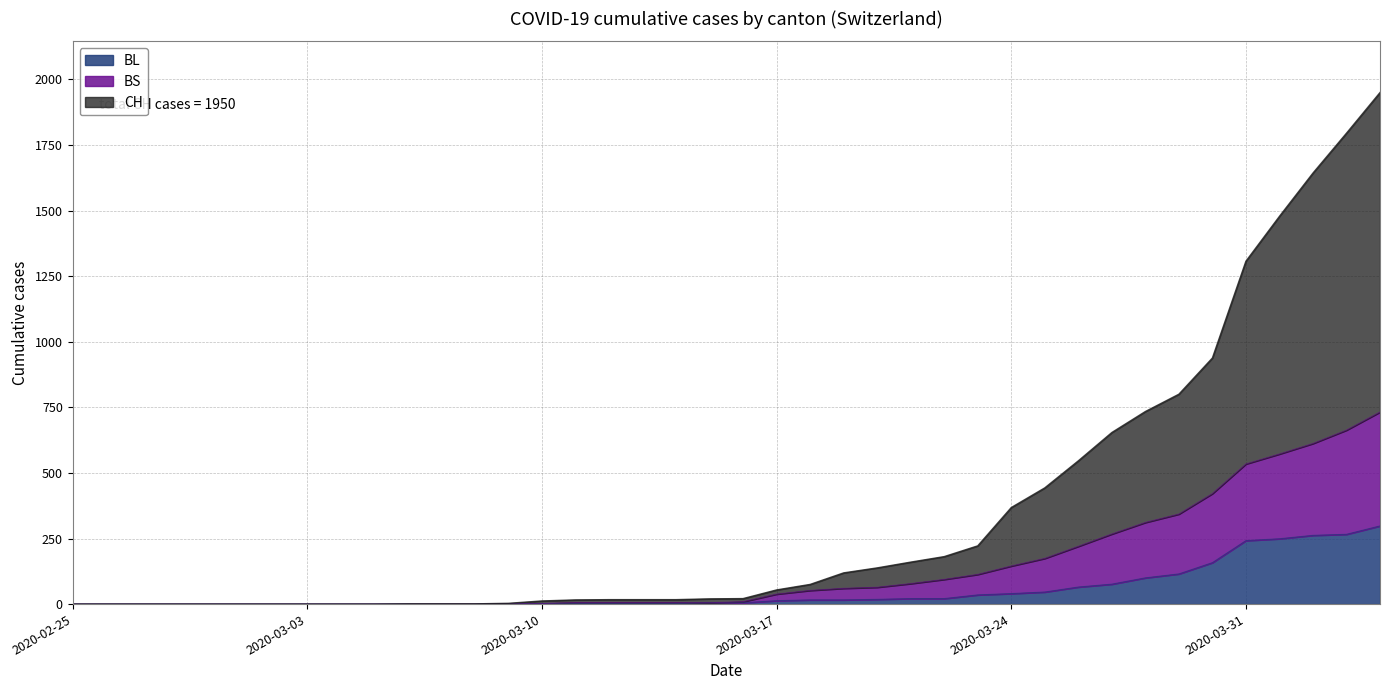

Where is CH nearest to the value 975?

2020-03-30